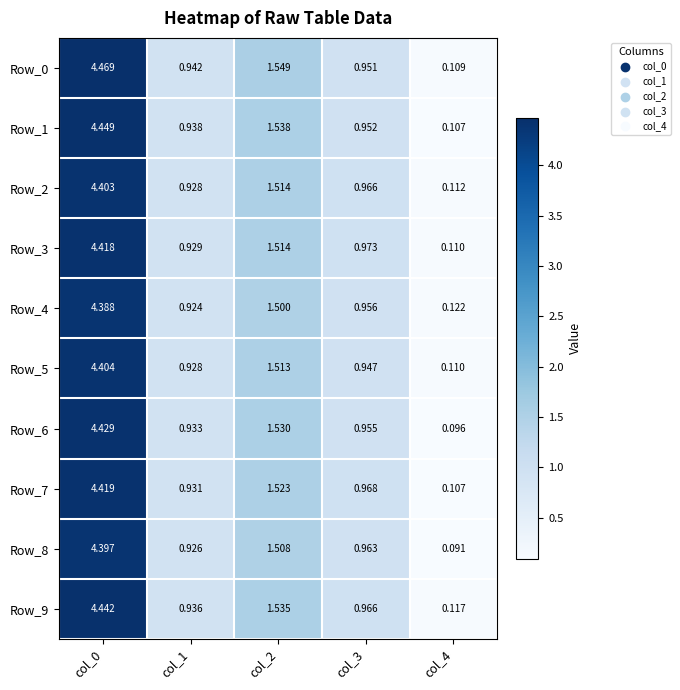

Between col_1 and col_4, which series saw the biggest shift?

Row_6